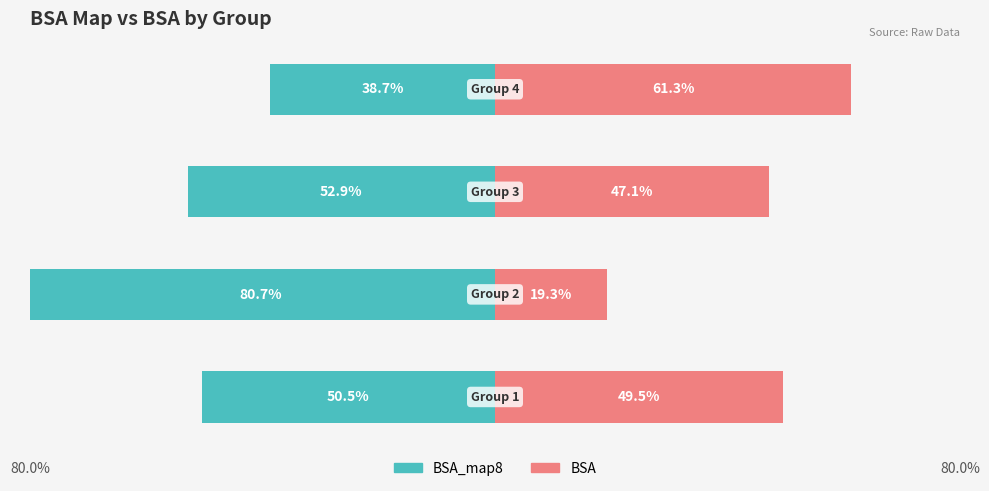

How many categories are shown in the chart?

4